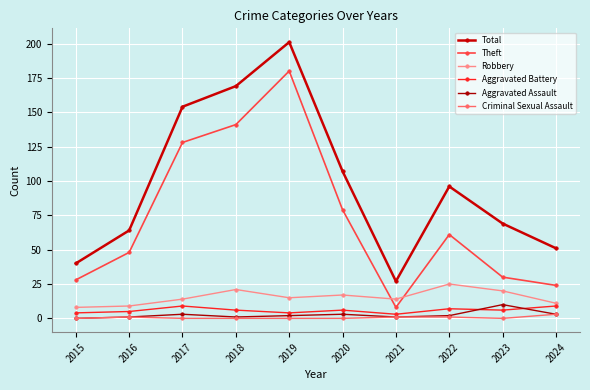

What is the value of the Theft point at the 2nd from the left?

48